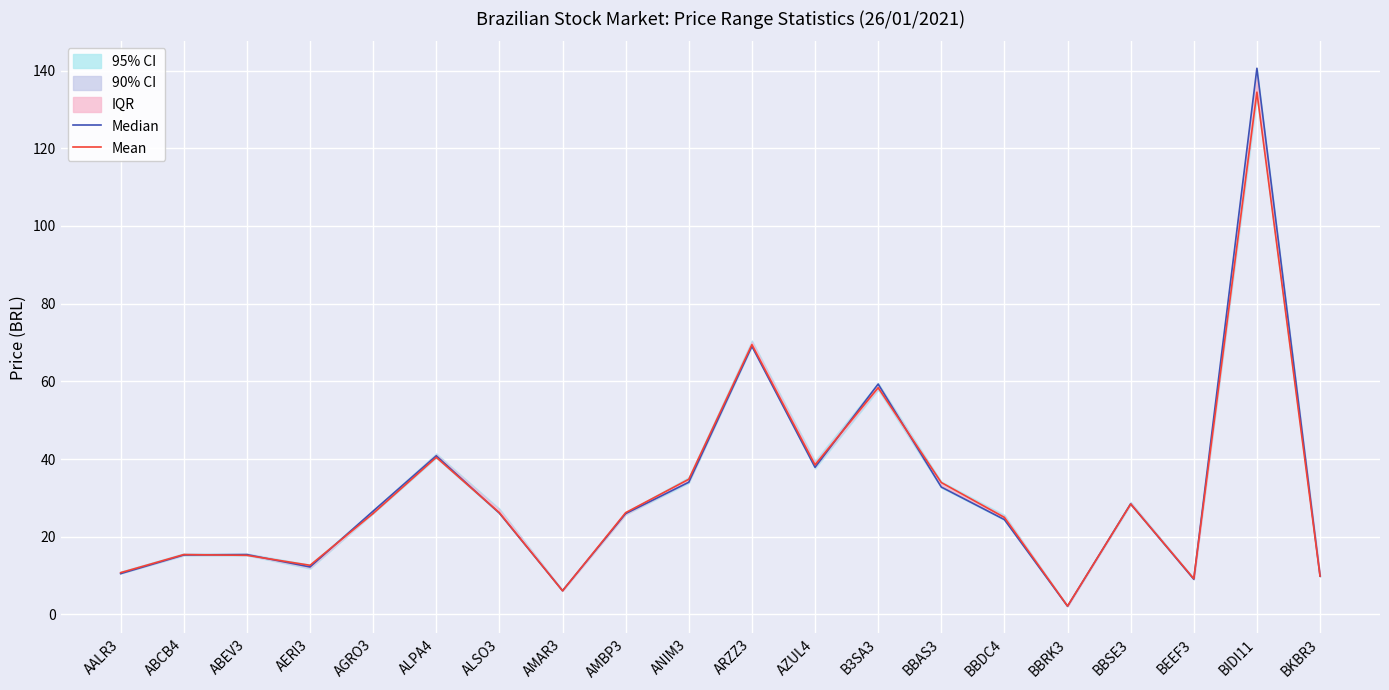

Reading right to left, list all the values displayed in this chart.

Median: 9.9	140.6	9.1	28.4	2.1	24.4	32.8	59.3	37.9	69.0	34.0	25.9	6.1	26.1	40.8	26.6	12.2	15.4	15.3	10.5
Mean: 9.9	134.4	9.2	28.4	2.1	25.0	34.0	58.4	38.5	69.5	34.8	26.2	6.1	26.2	40.4	26.0	12.7	15.2	15.4	10.8